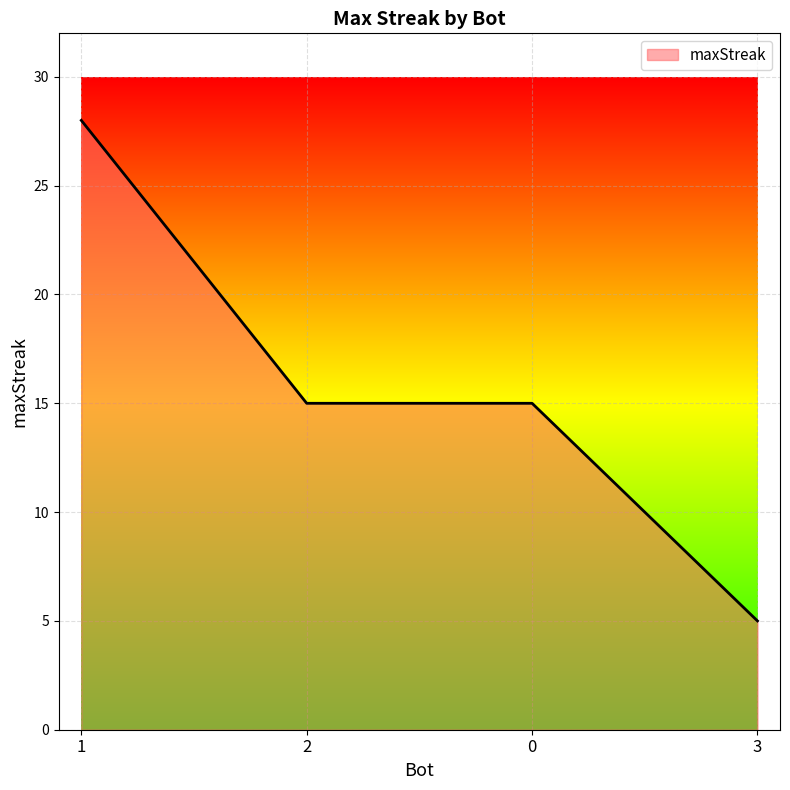

What is the maximum value shown in the chart?

28